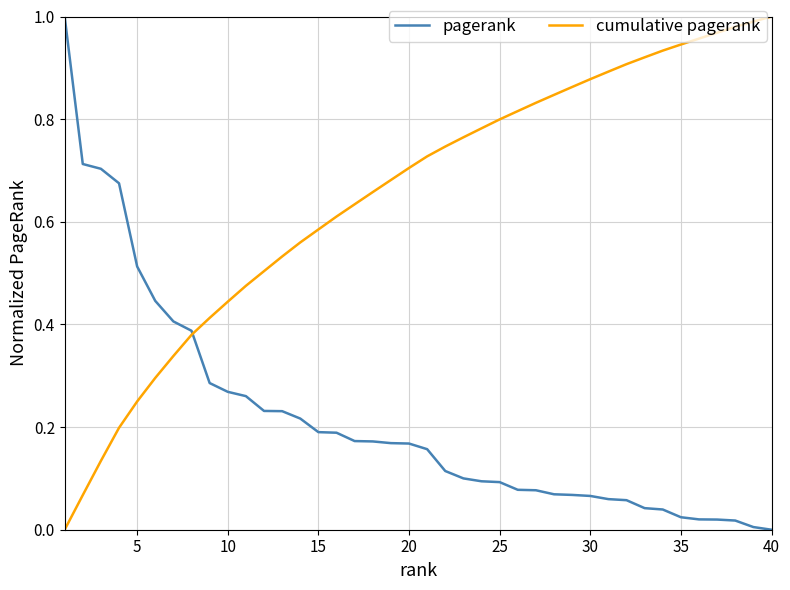

Rank the series by their average value, from lowest to highest.

pagerank, cumulative pagerank